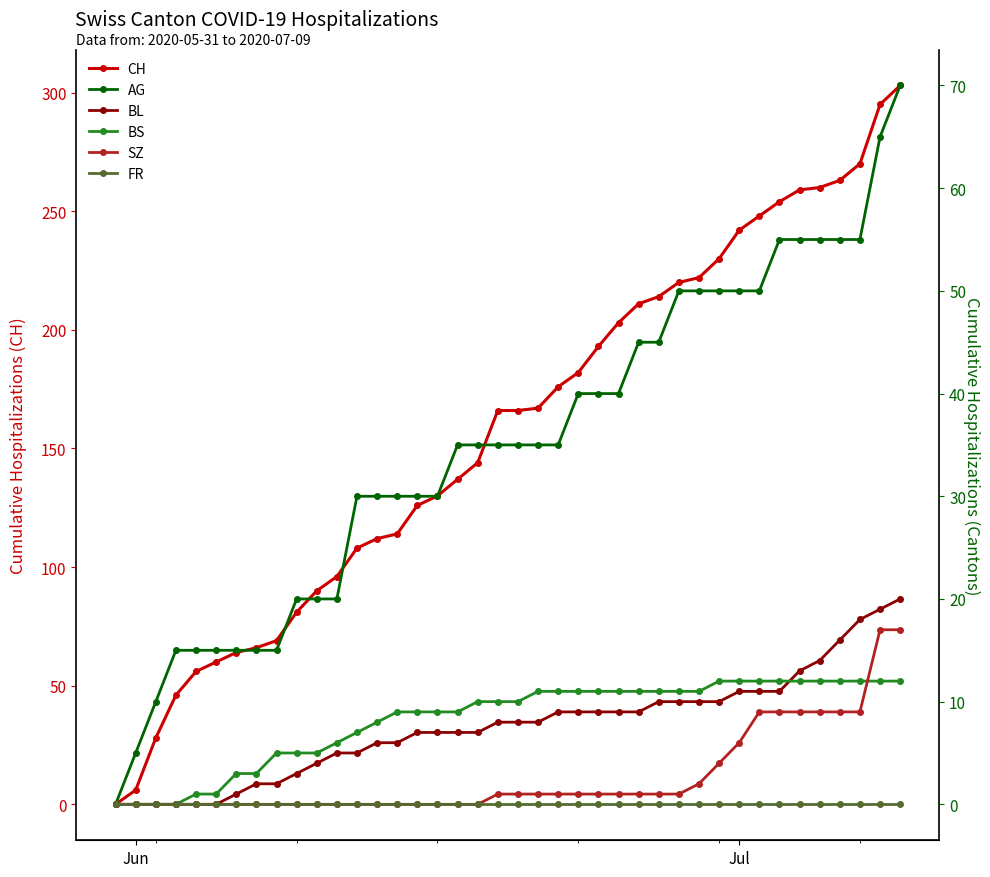

Count the number of data series in this chart.

6